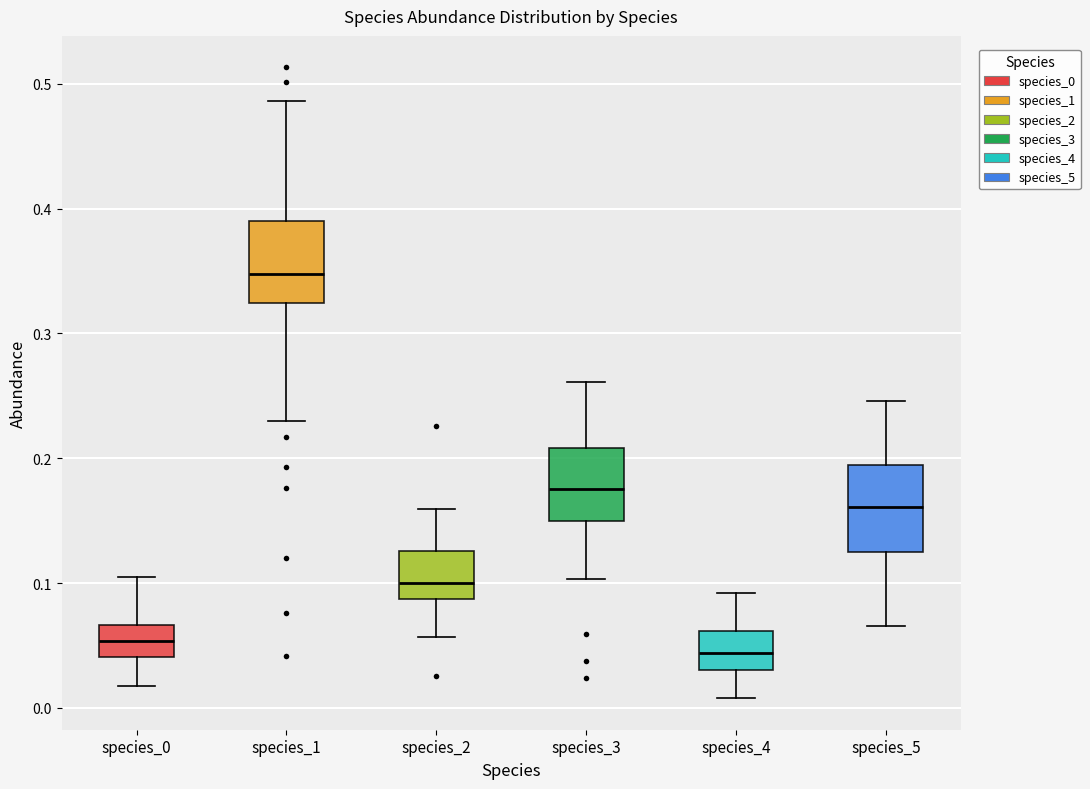

Where is the upper edge of the box for species_4 on the y-axis? The values are not printed on the chart, so give them approximately, as read against the axis.

0.06